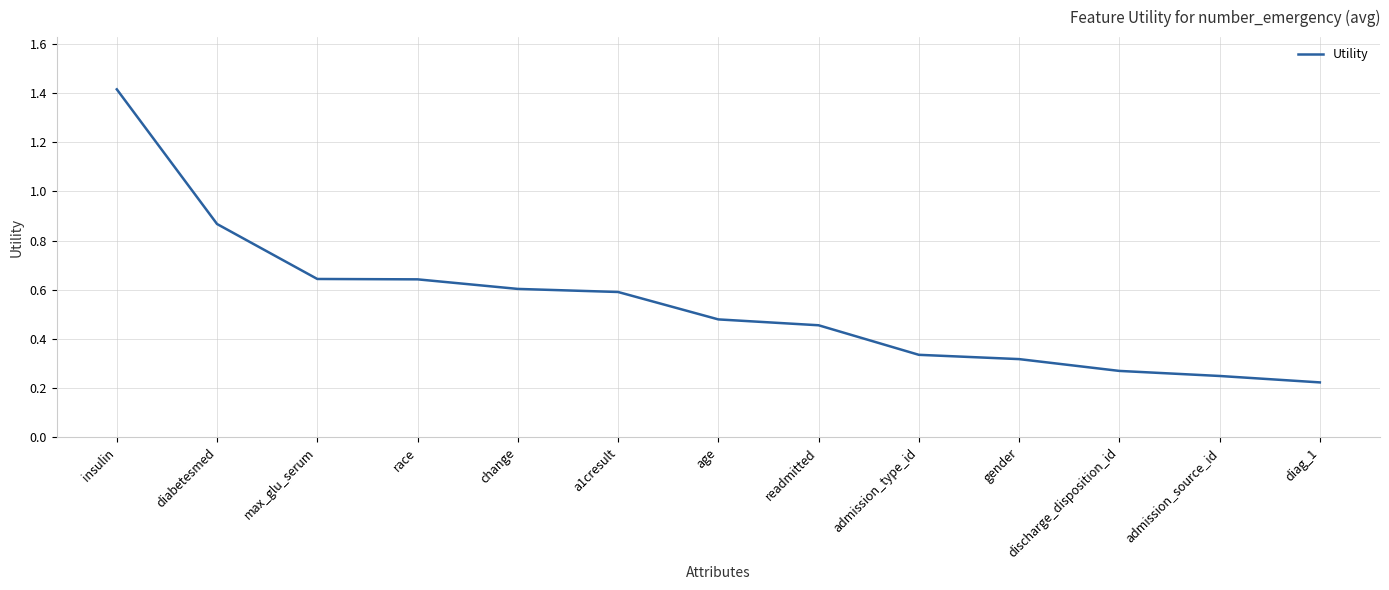

What position from the right is change?

9